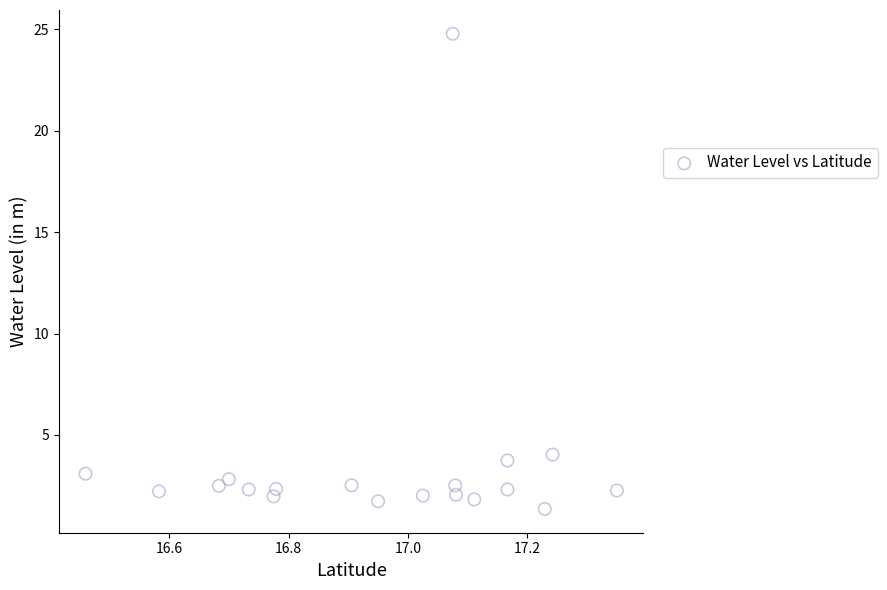

What Y value in the scatter plot is closest to 13?

4.0